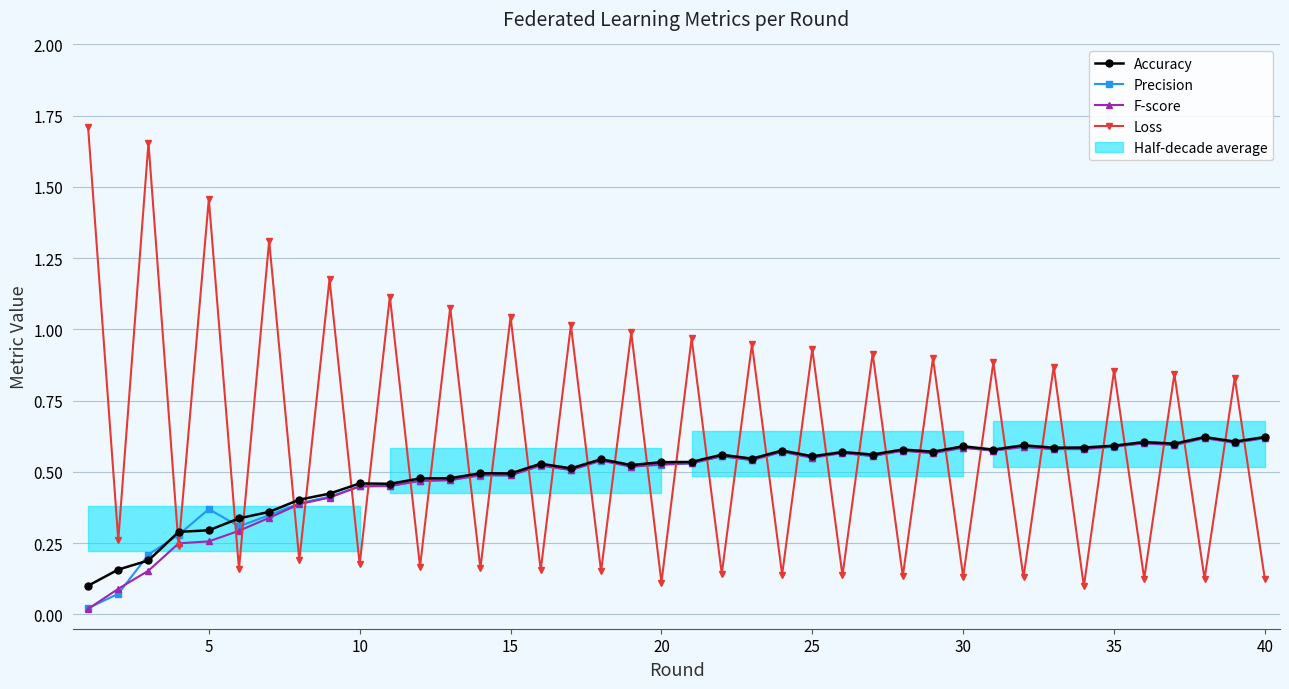

Which series has the largest total across all categories?

Loss